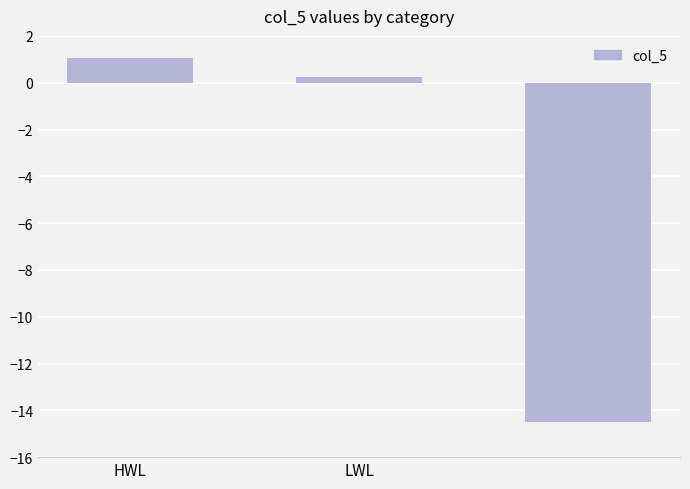

What is the value of the 1st bar from the left?

1.1